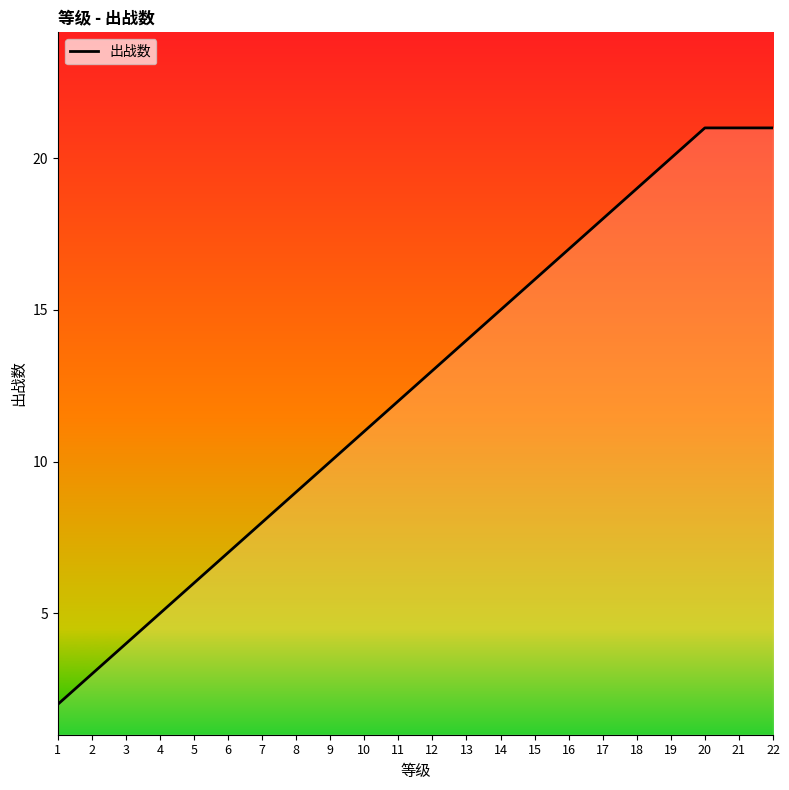

Which category has the lowest value across all series?

1